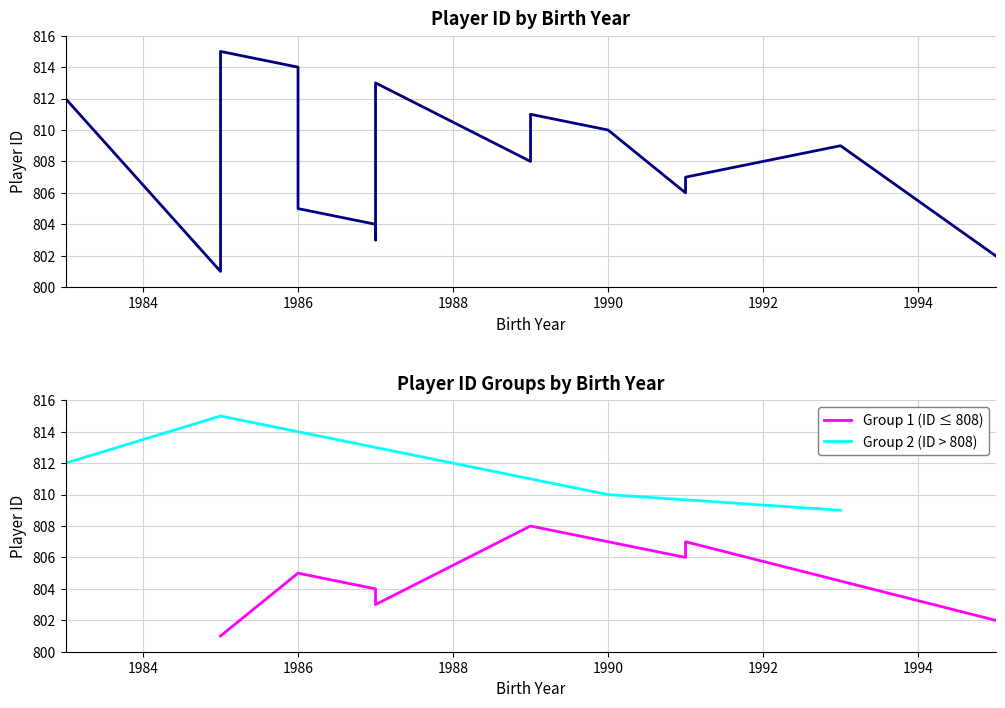

What is the difference between the maximum and second lowest values?

13